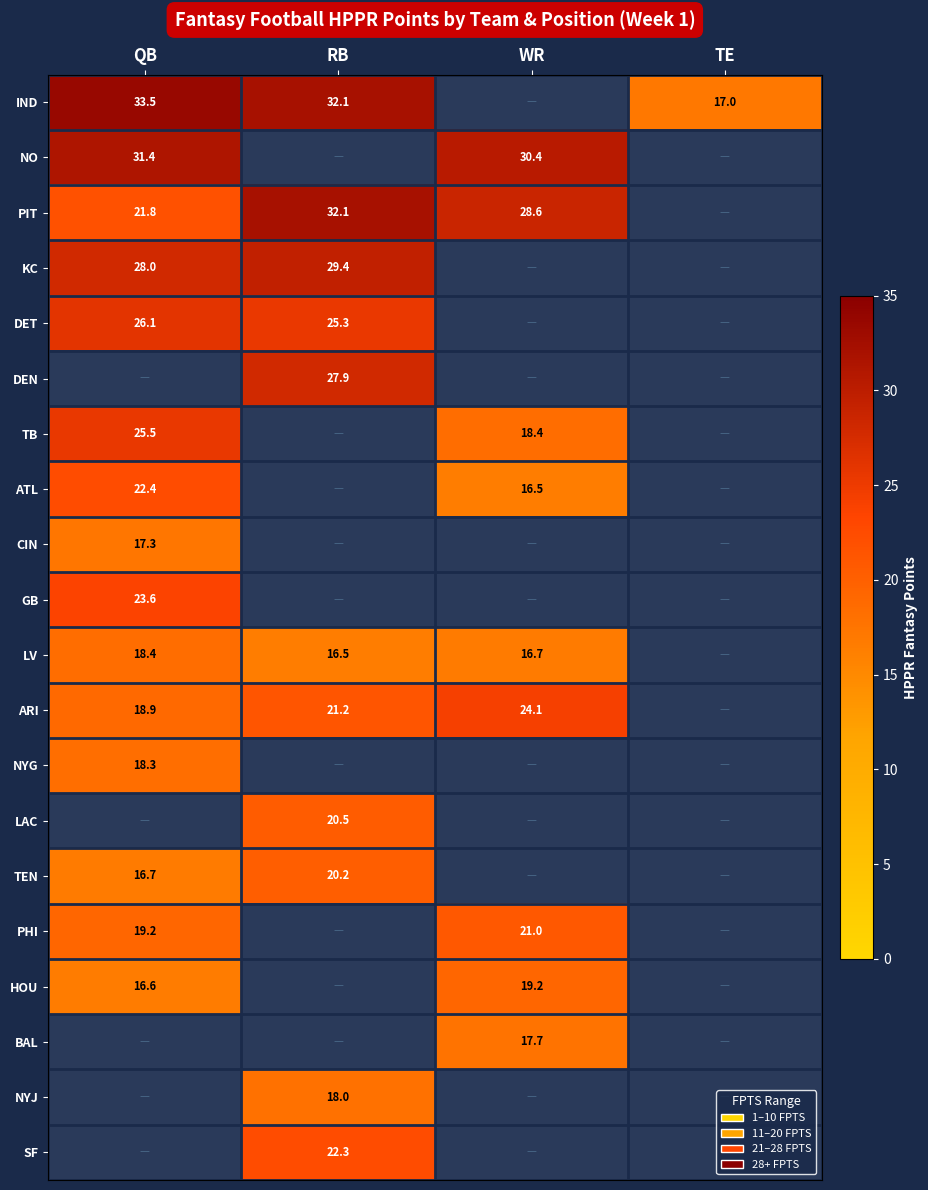

The ATL series shows 23.1 at WR. True or false?

False